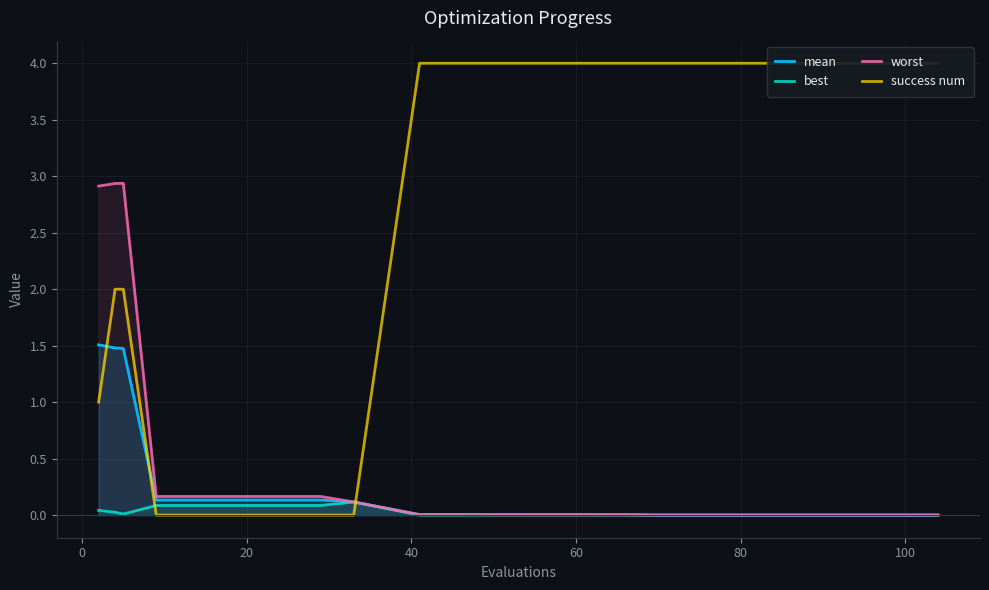

What is the highest value of the best series?

0.1